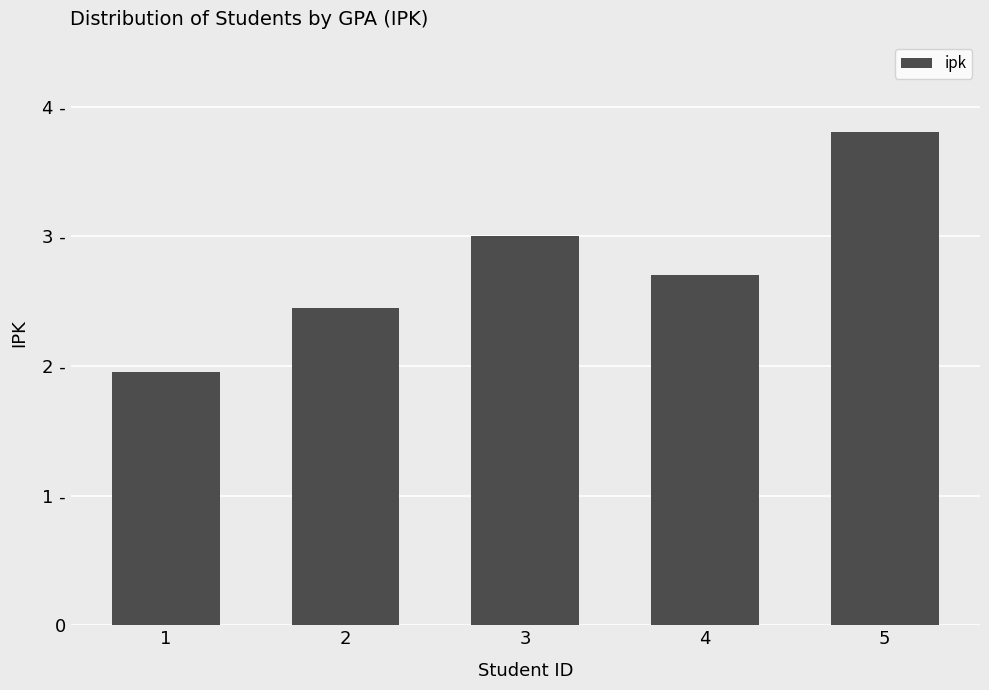

Rank the categories by value from lowest to highest.

1, 2, 4, 3, 5